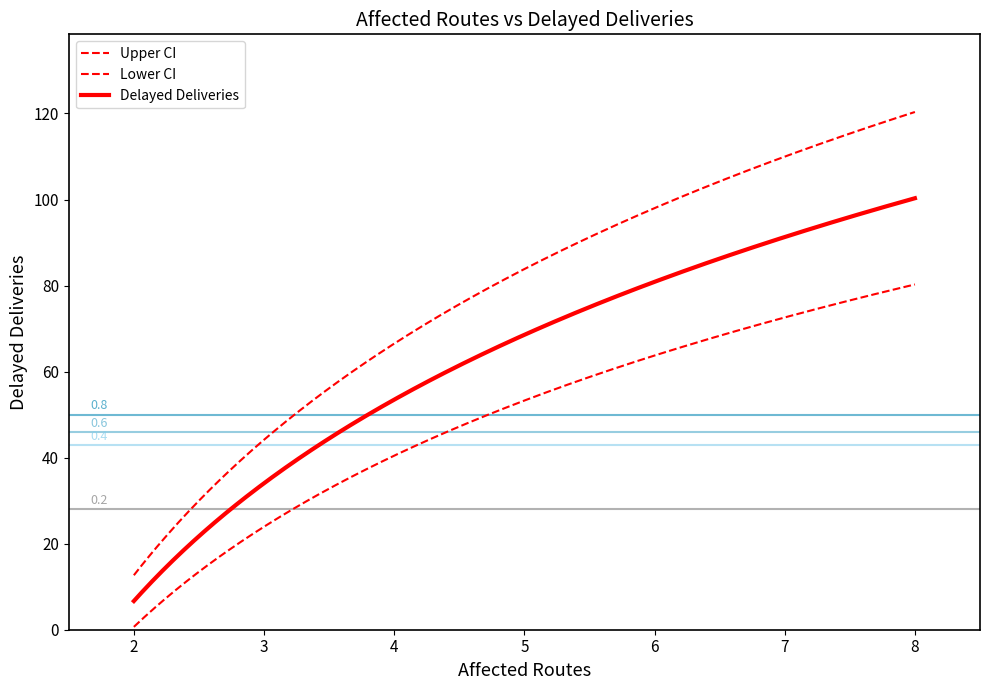

Does the chart display data point markers on the line(s)?

No